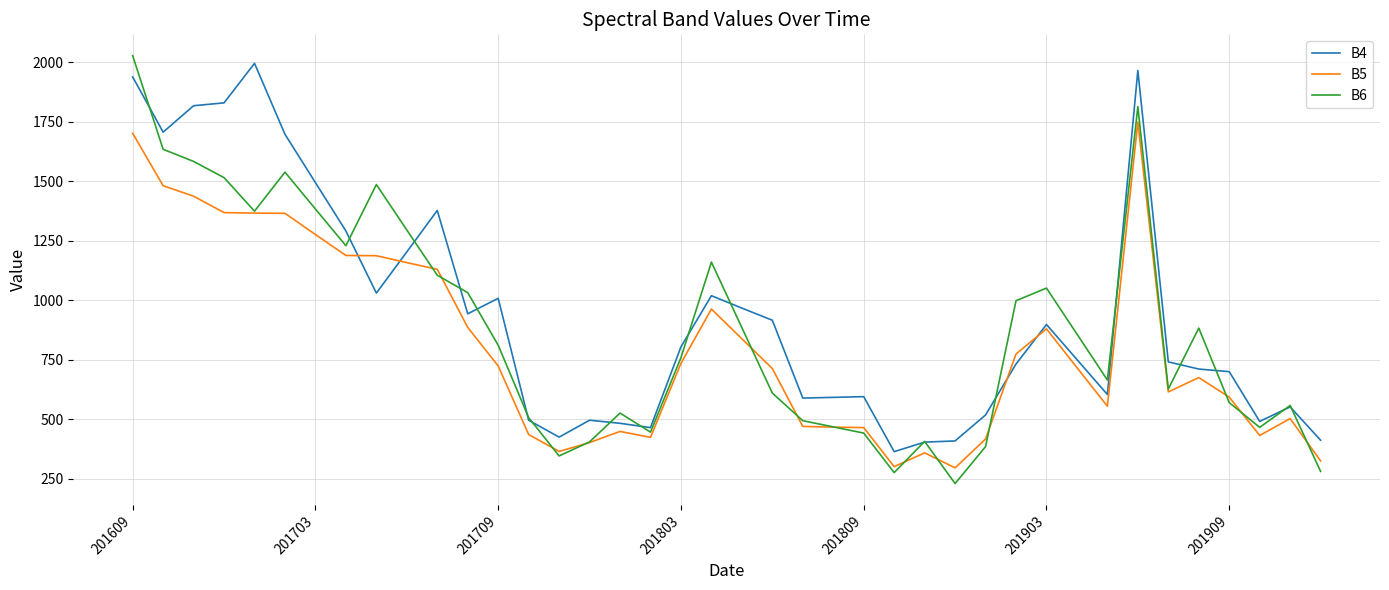

True or false: B6 and B4 intersect in this chart.

True